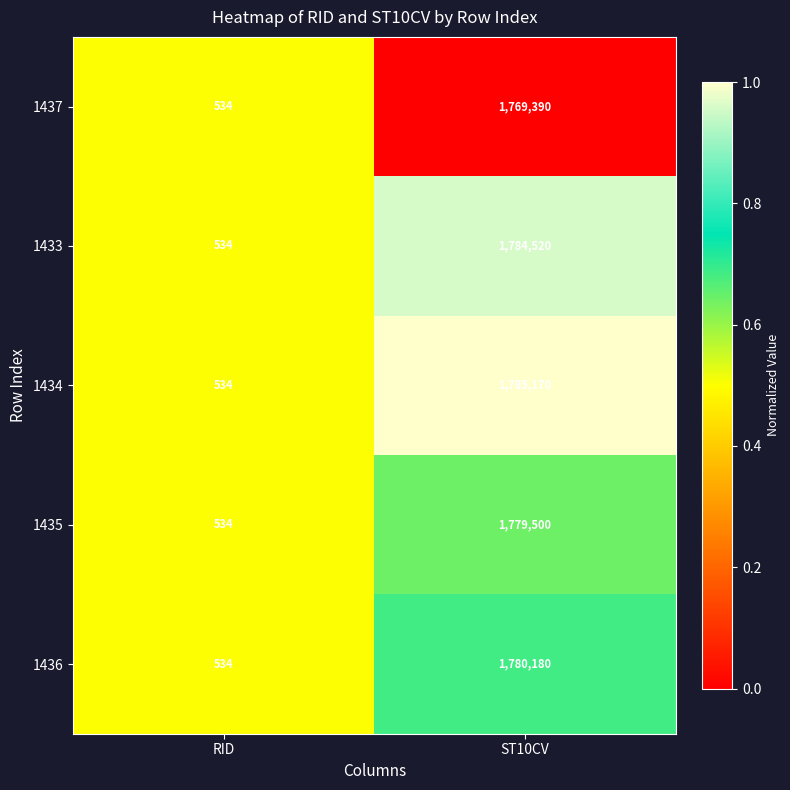

How many series are shown in this chart?

5